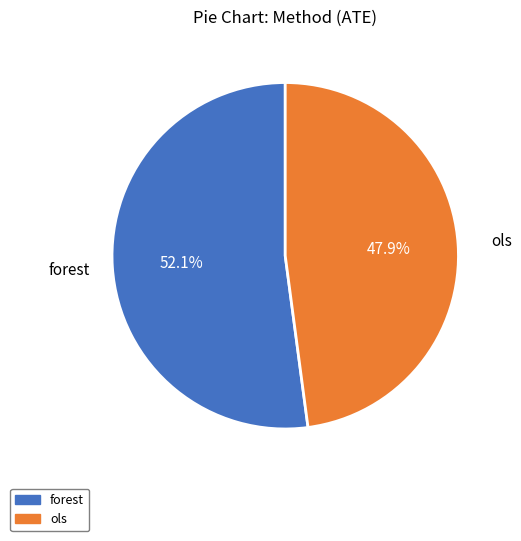

What is the smallest slice in the pie chart?

ols